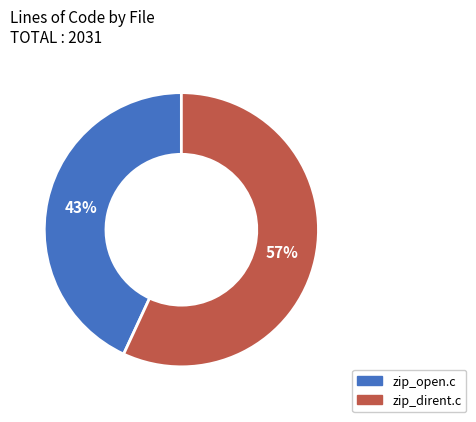

Combined, do zip_open.c and zip_dirent.c account for over 50%?

Yes